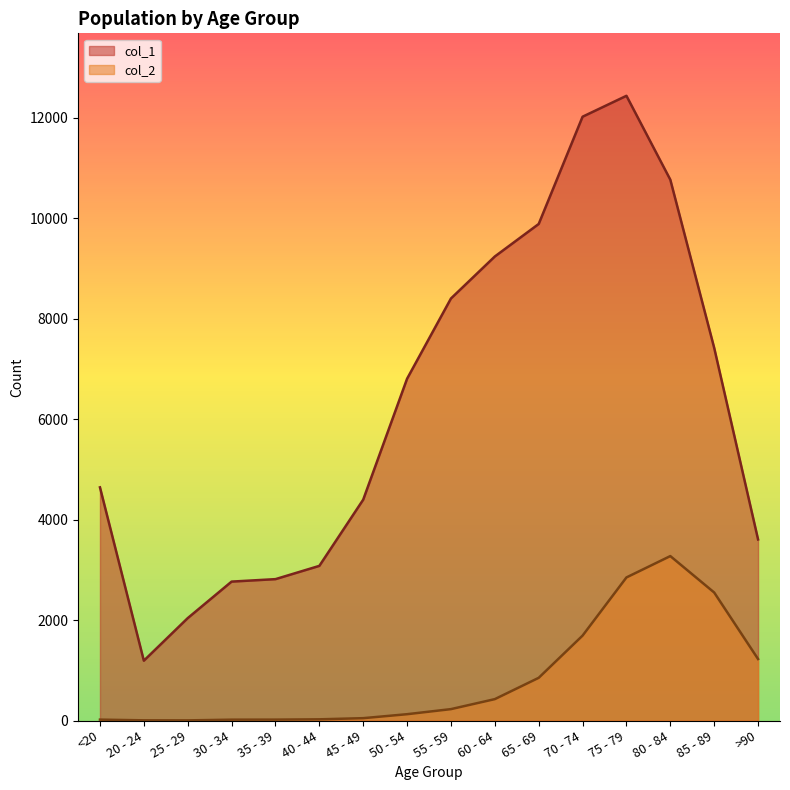

What is the label of the 8th point from the right?

55 - 59